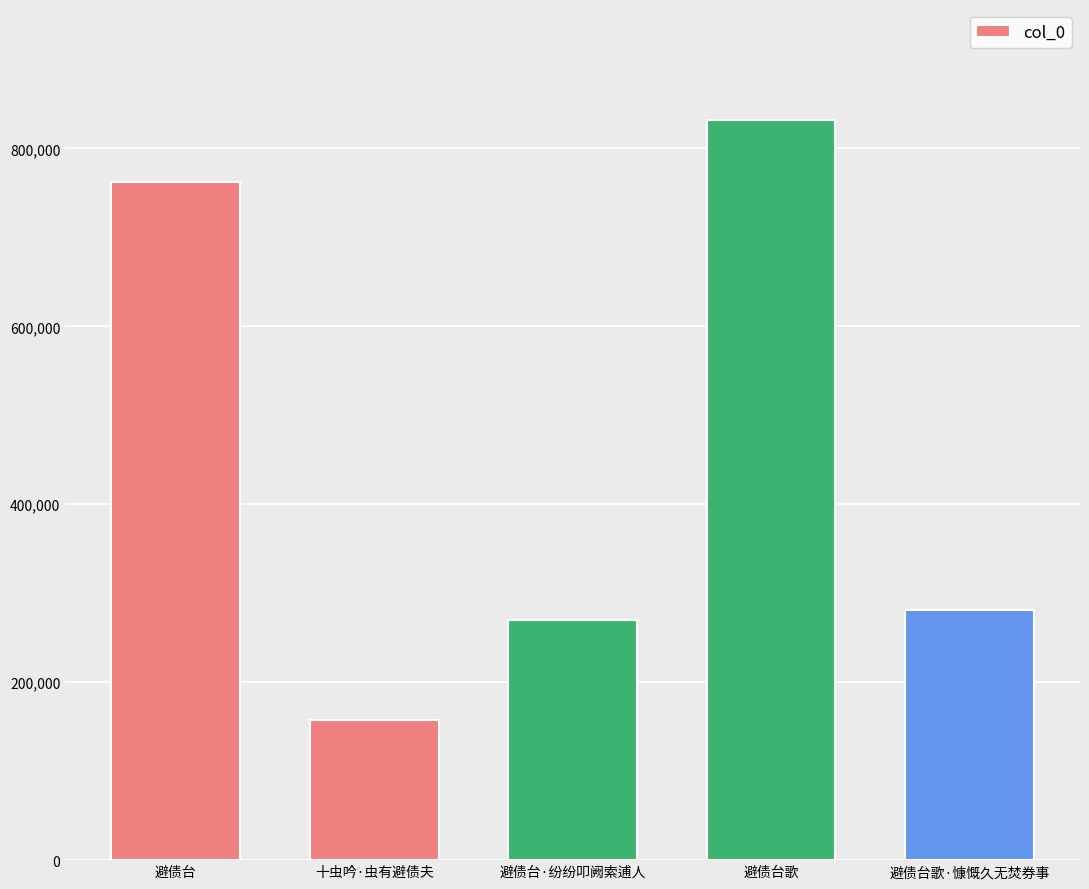

What is the label of the 2nd bar from the right?

避债台歌